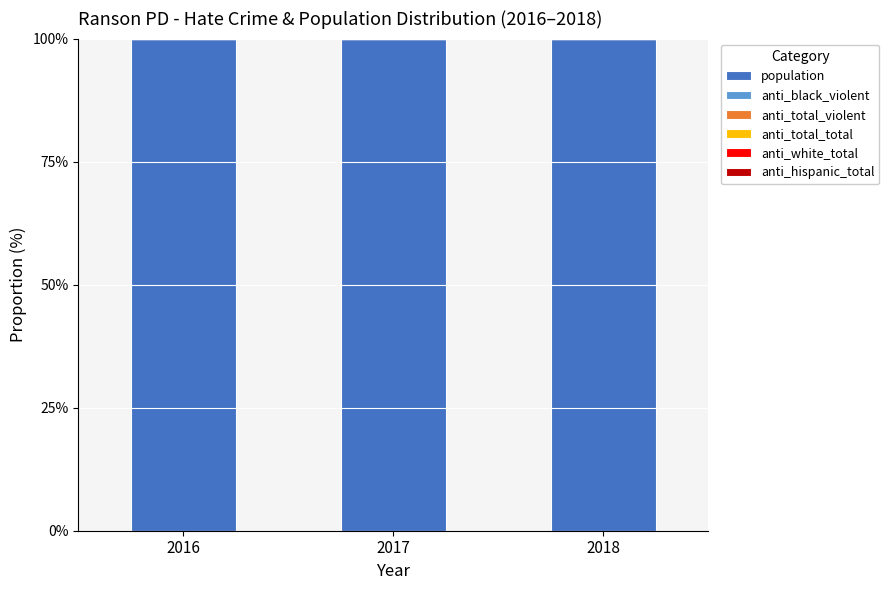

What is the sum of all population values?

299.8